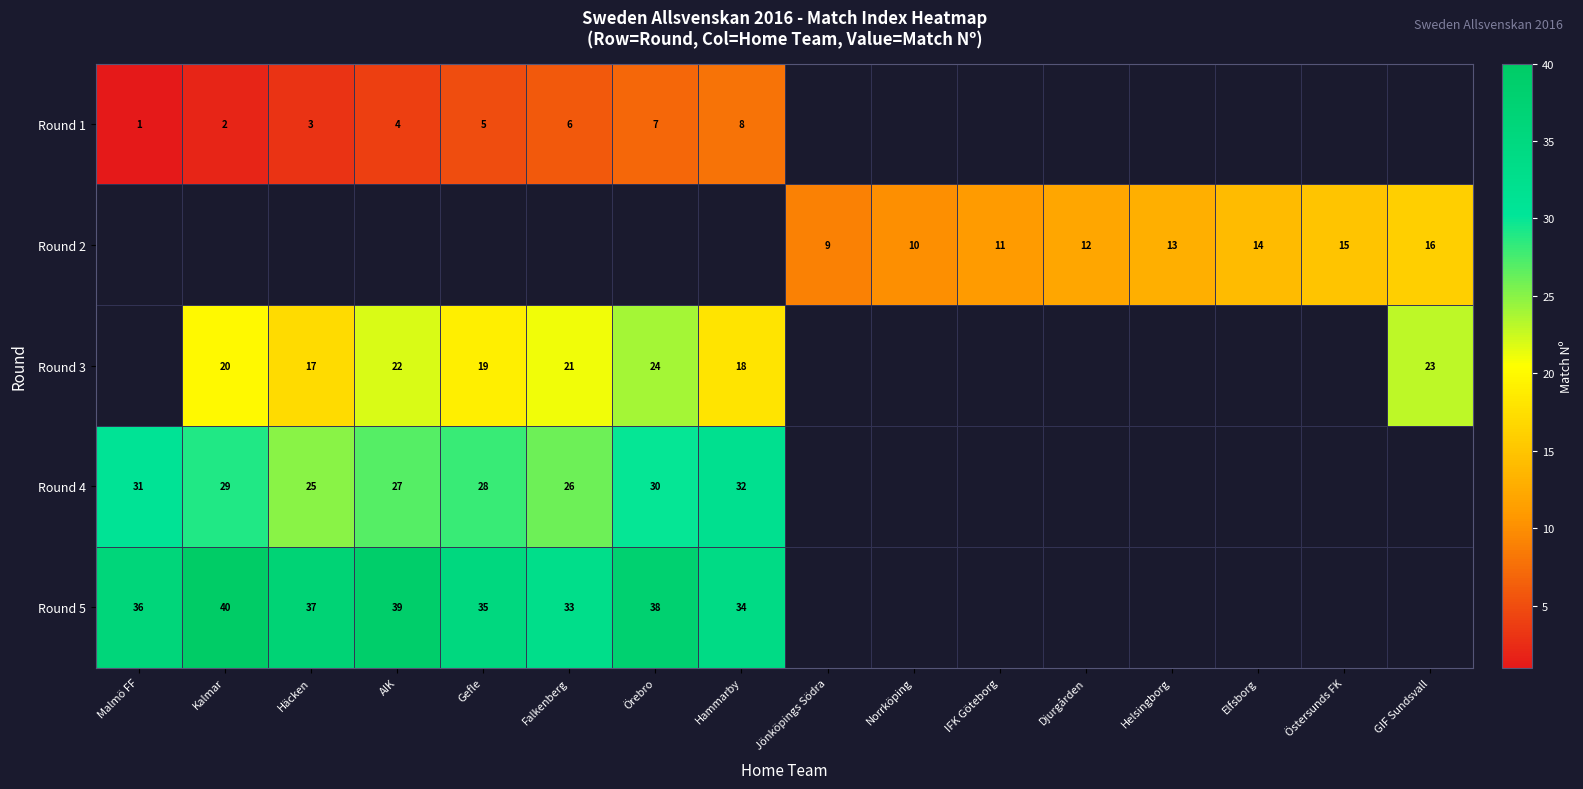

What is the smallest value displayed?

1.0